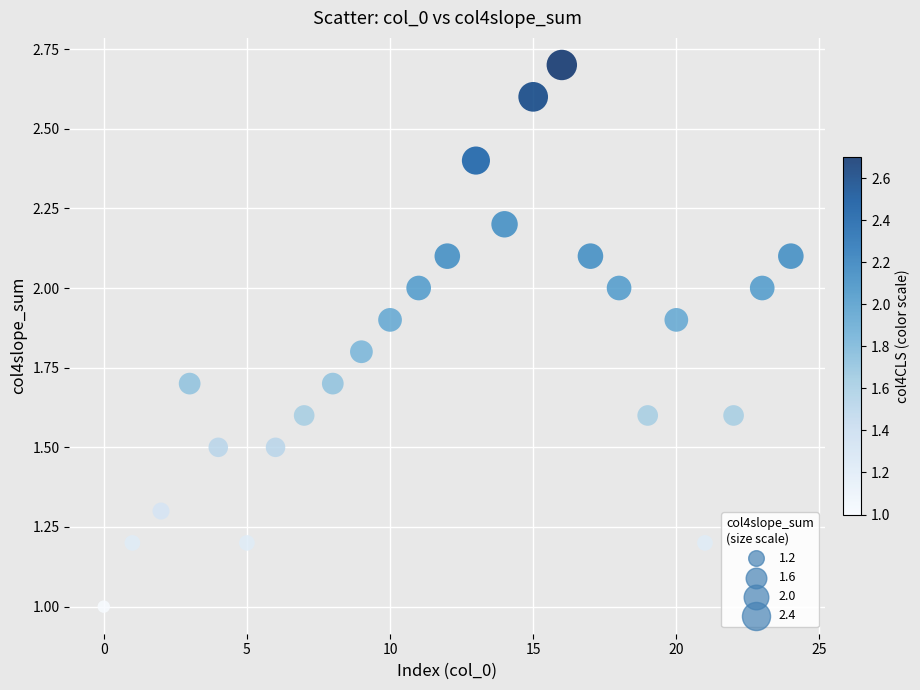

What is the range of Y values (max minus min)?

1.7